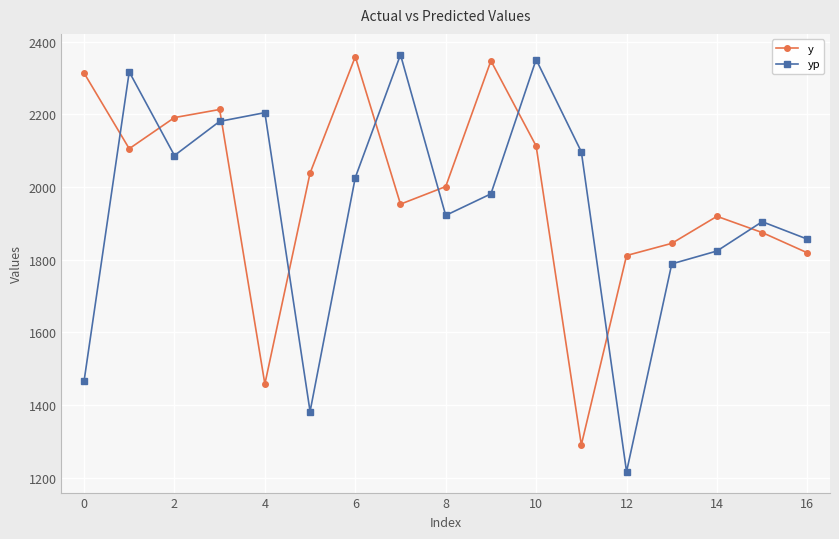

At how many categories does at least one series exceed 1525?

17